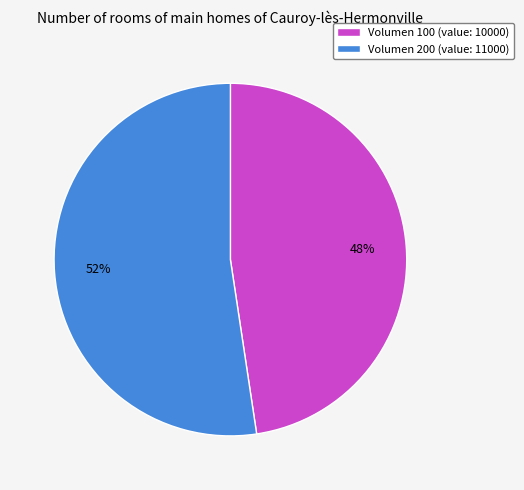

To the nearest percent, what is the combined percentage of Volumen 200 (value: 11000) and Volumen 100 (value: 10000)?

100%